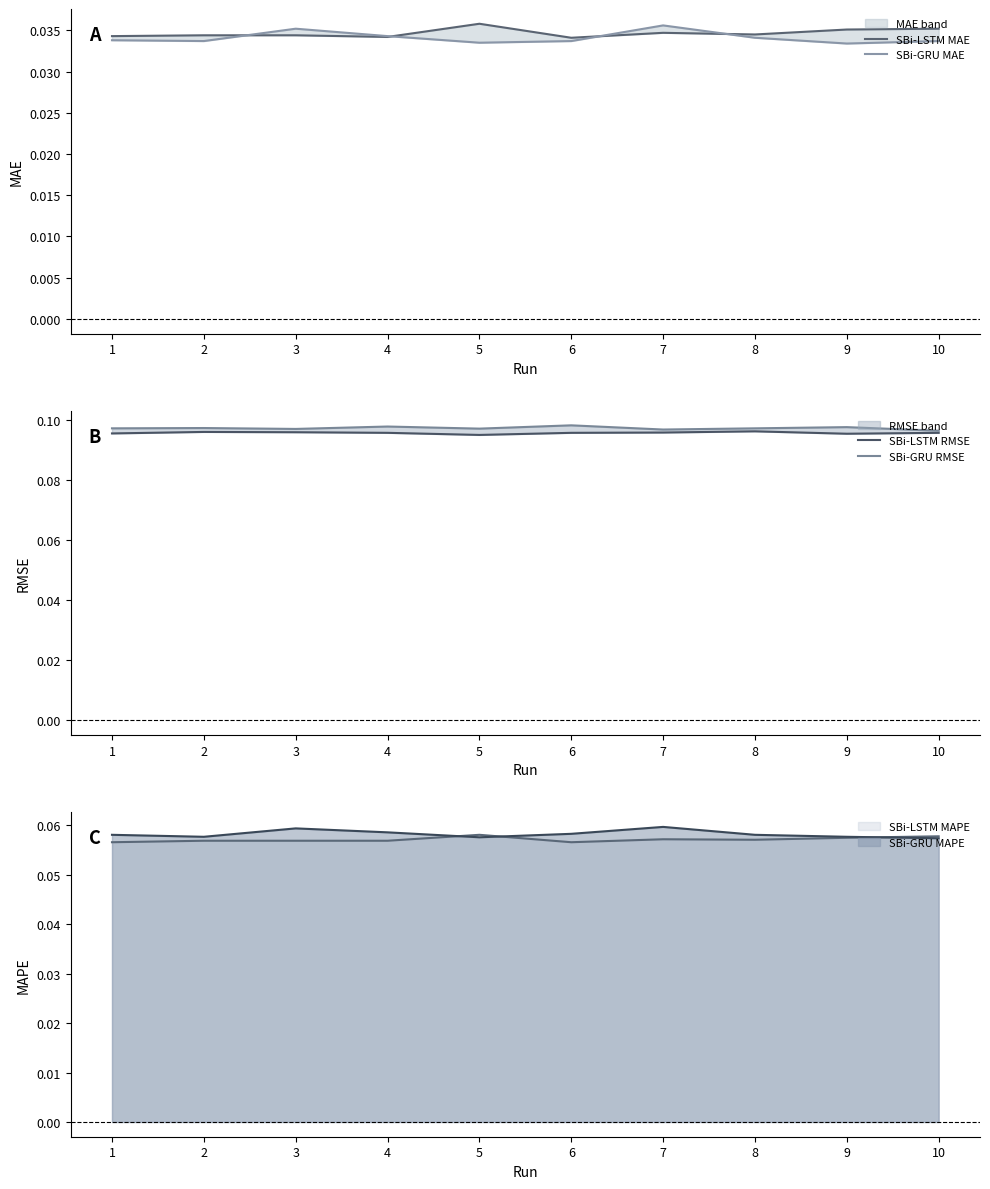

What is the average value of the SBi-LSTM RMSE series?

0.1